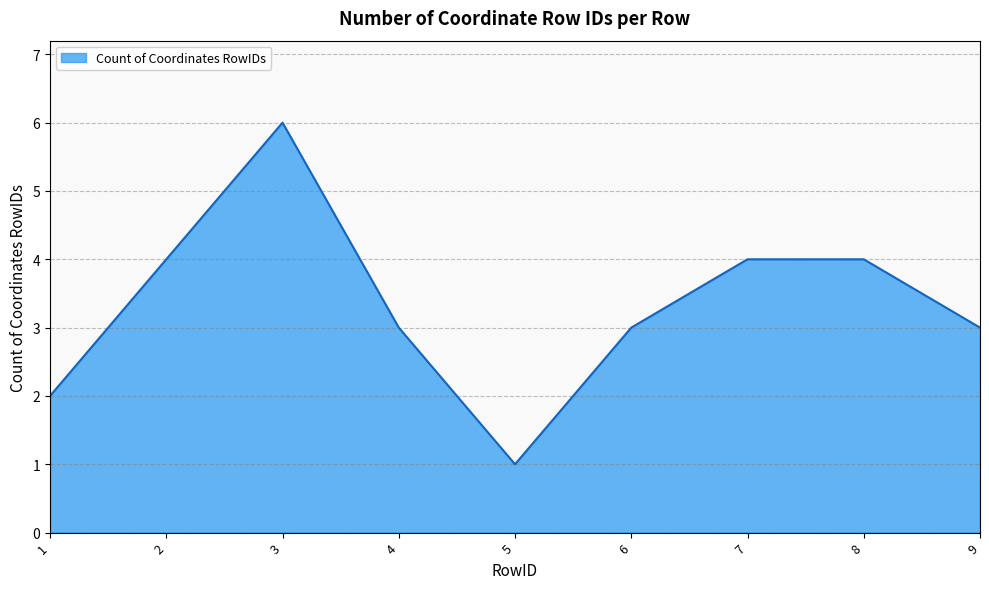

What is the ratio of the value at 2 to the value at 5?

4.0